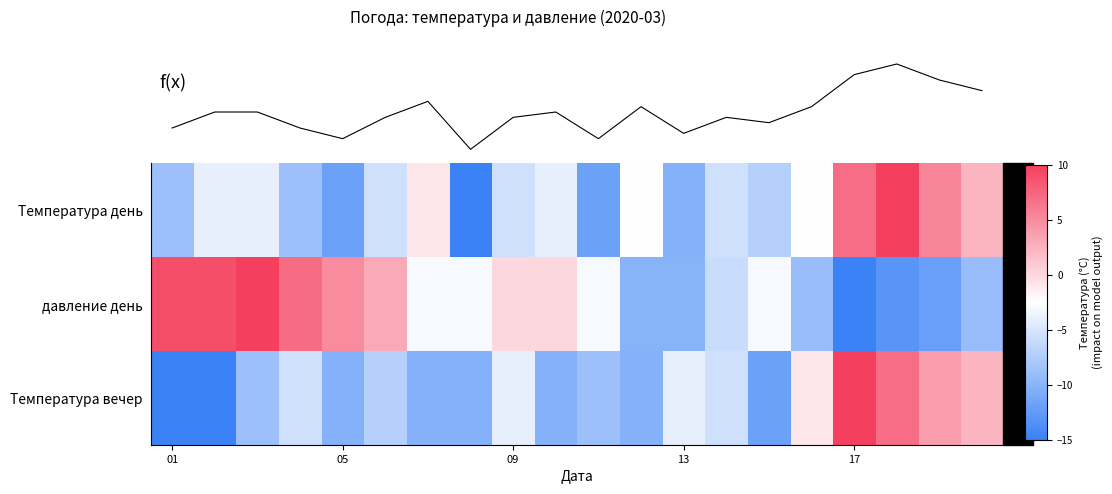

What is the approximate value of Температура день at 14?

-6.0